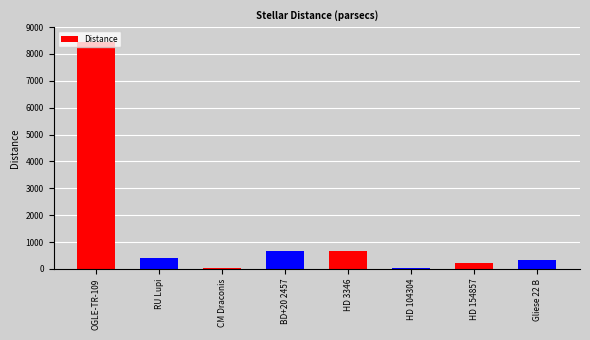

What is the difference between the values at HD 3346 and BD+20 2457?

3.6